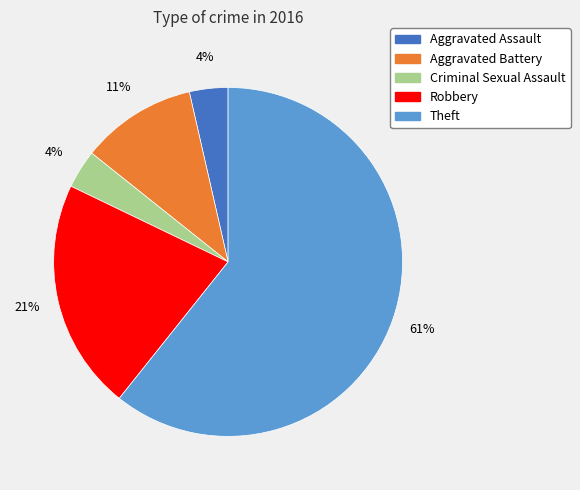

Is there any slice that represents more than half of the pie?

Yes